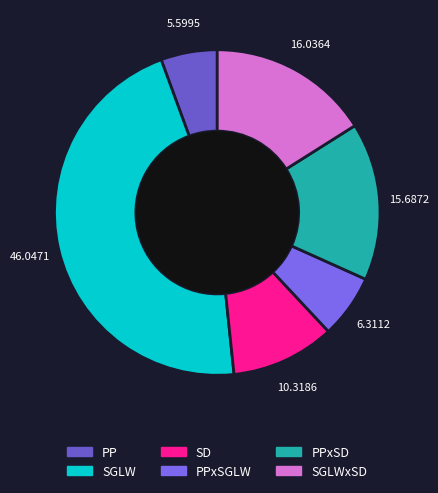

Is it true that SGLWxSD is 16% of the pie?

True